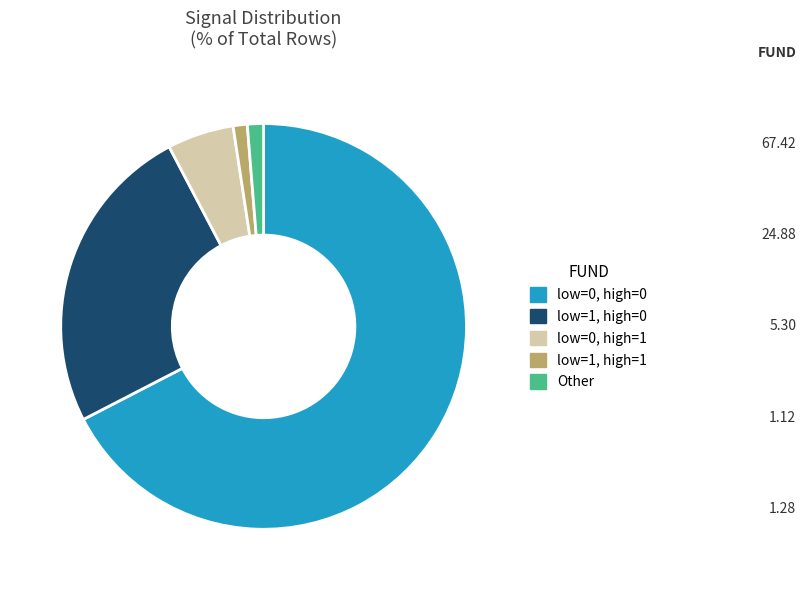

Which has a higher value, low=0, high=0 or Other?

low=0, high=0